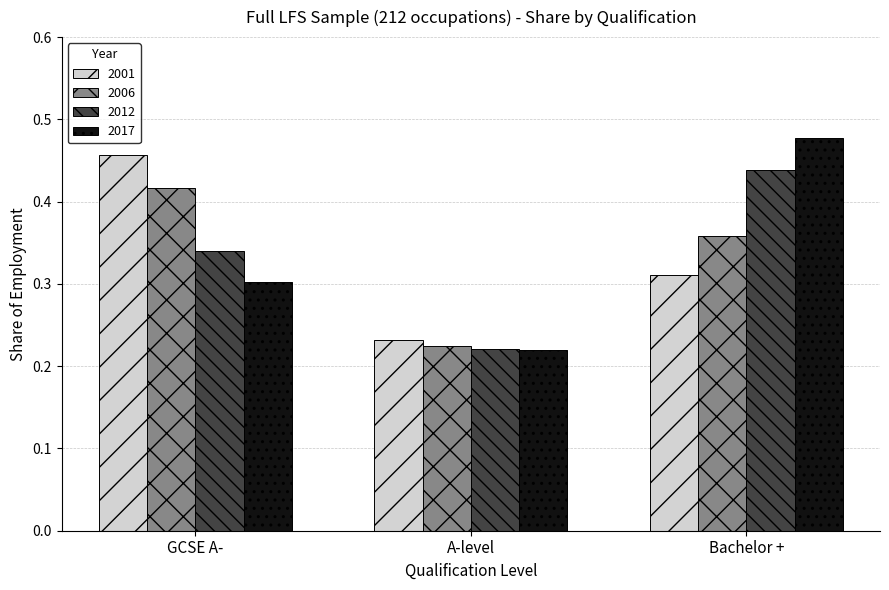

Which category has the highest value in the 2001 series?

GCSE A-